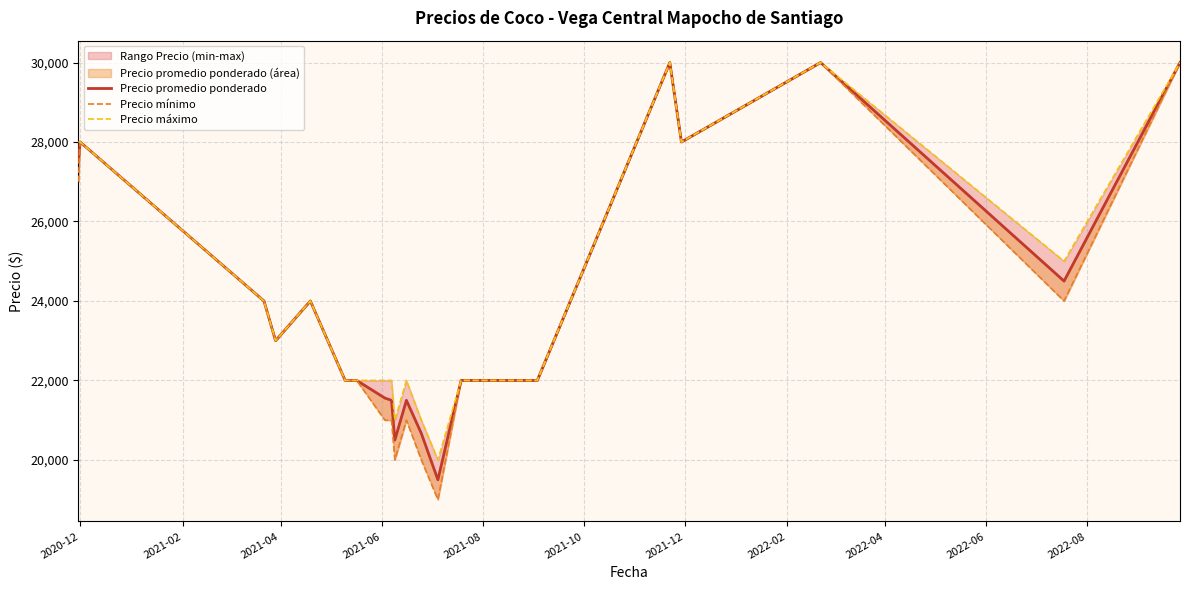

What is the smallest value displayed?

19000